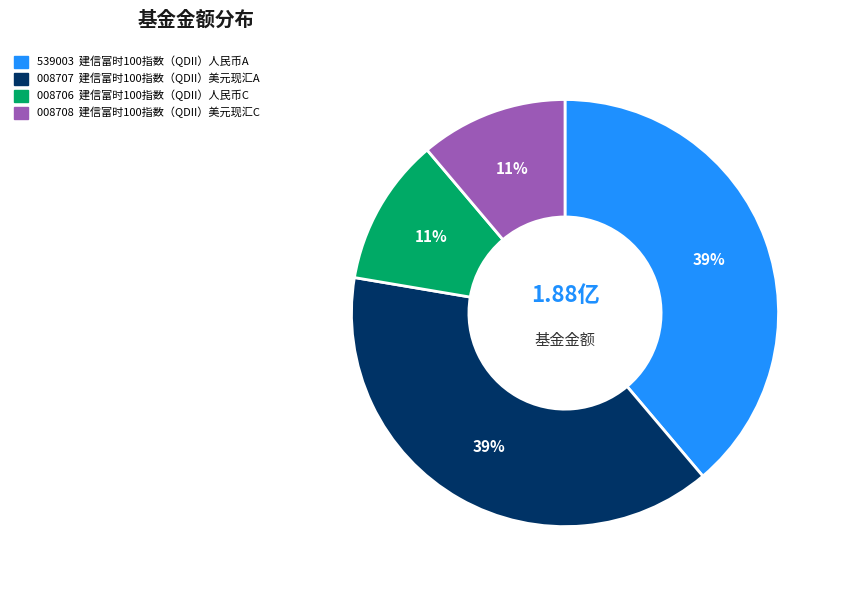

To the nearest percent, what is the average slice percentage?

25%